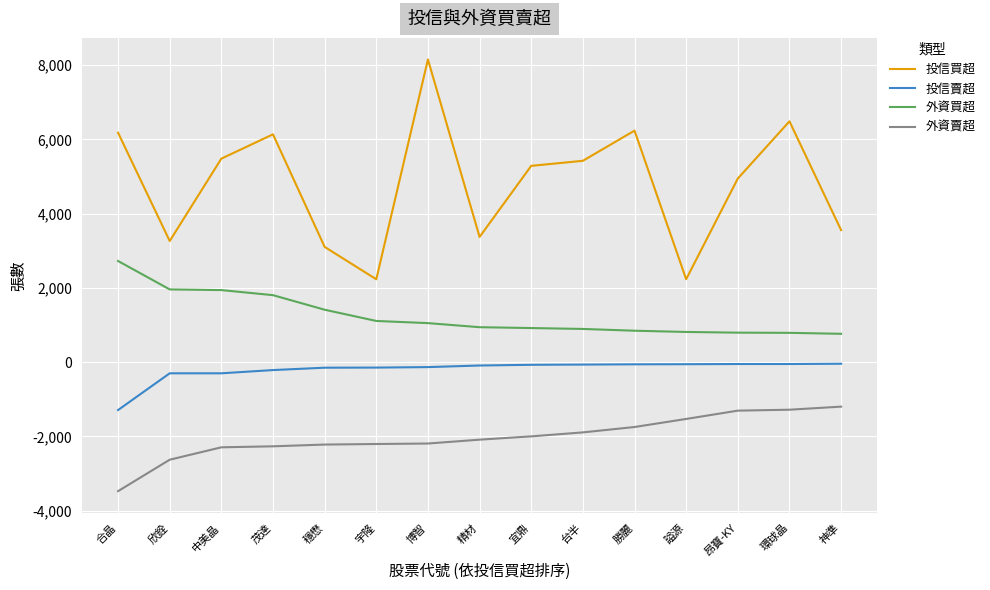

List the series in order of their overall mean, lowest first.

外資賣超, 投信賣超, 外資買超, 投信買超